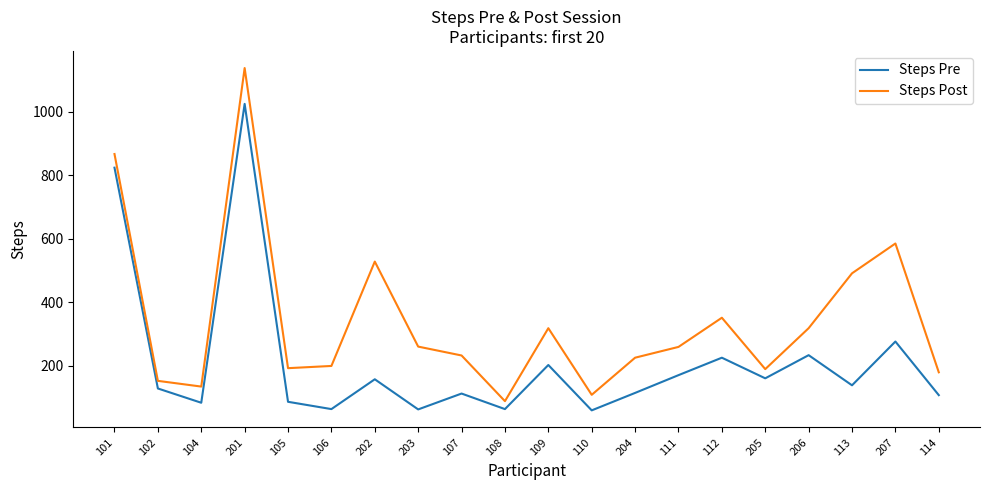

At which category does Steps Pre reach its first local peak?

201